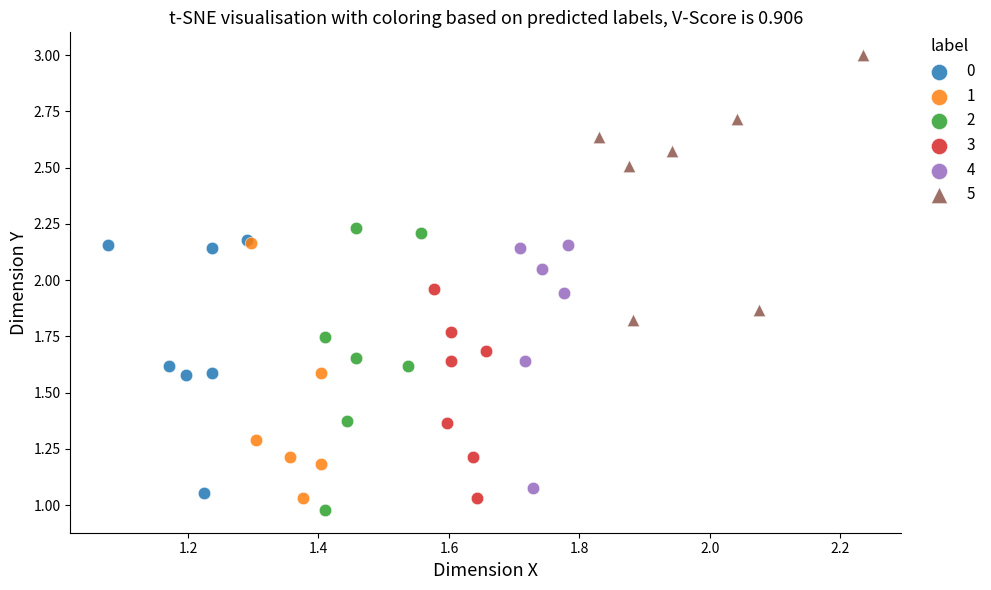

Which series has the widest spread of Y values?

2